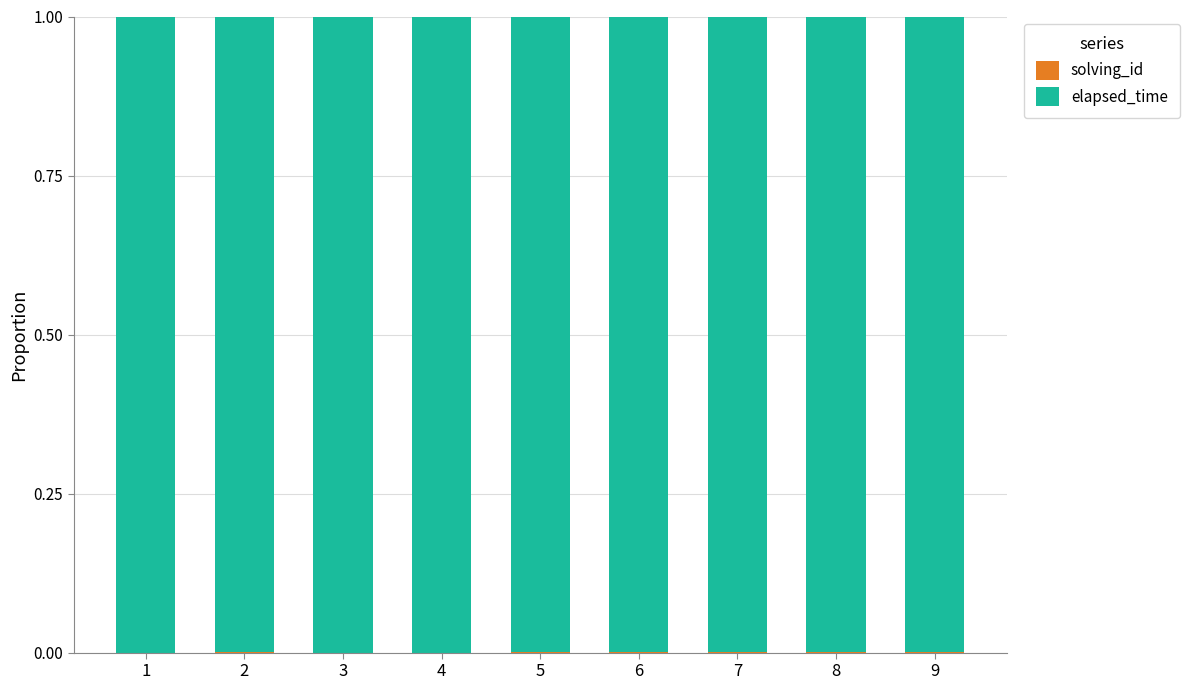

Are the bars horizontal?

No